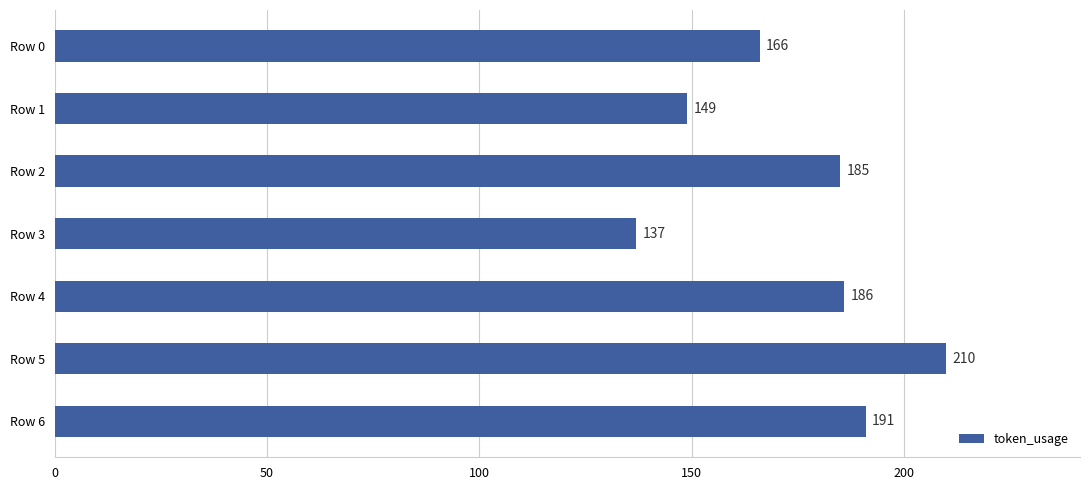

At which category does the chart reach its peak across all series?

Row 5